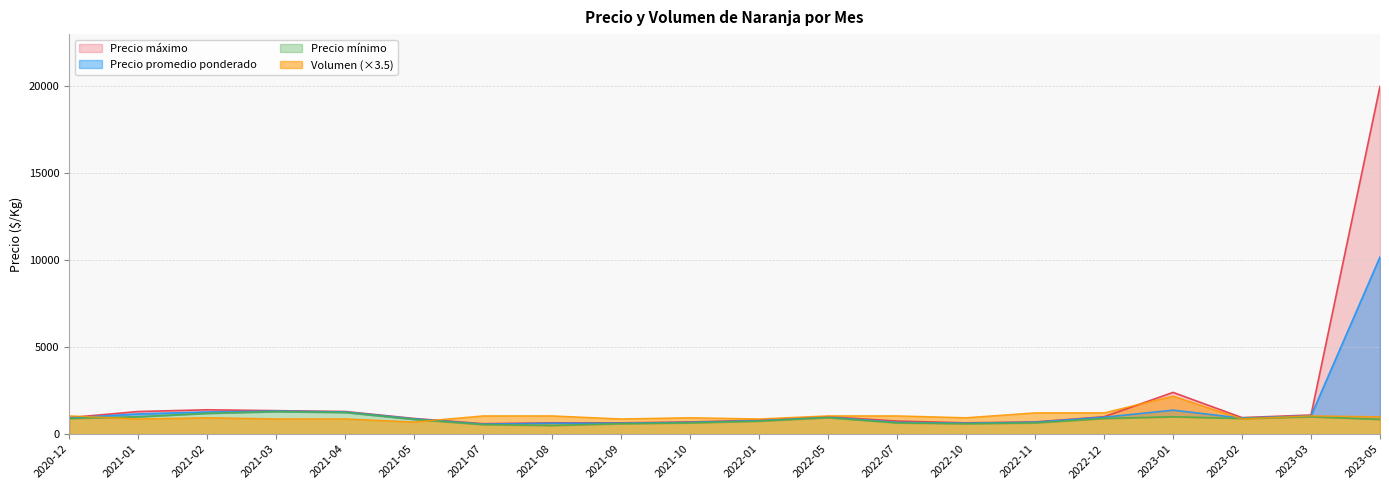

Rank the categories by Volumen value from highest to lowest.

2023-01, 2022-11, 2022-12, 2020-12, 2021-07, 2021-08, 2022-05, 2022-07, 2023-03, 2023-05, 2021-02, 2021-10, 2022-10, 2021-01, 2021-03, 2021-04, 2021-09, 2022-01, 2023-02, 2021-05